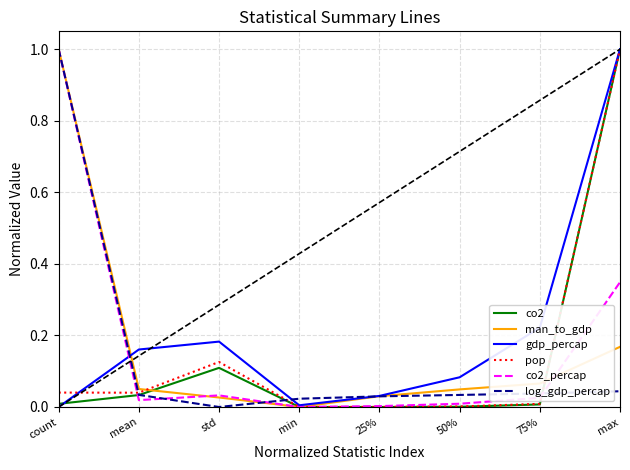

Which series changed the most between min and 50%?

gdp_percap